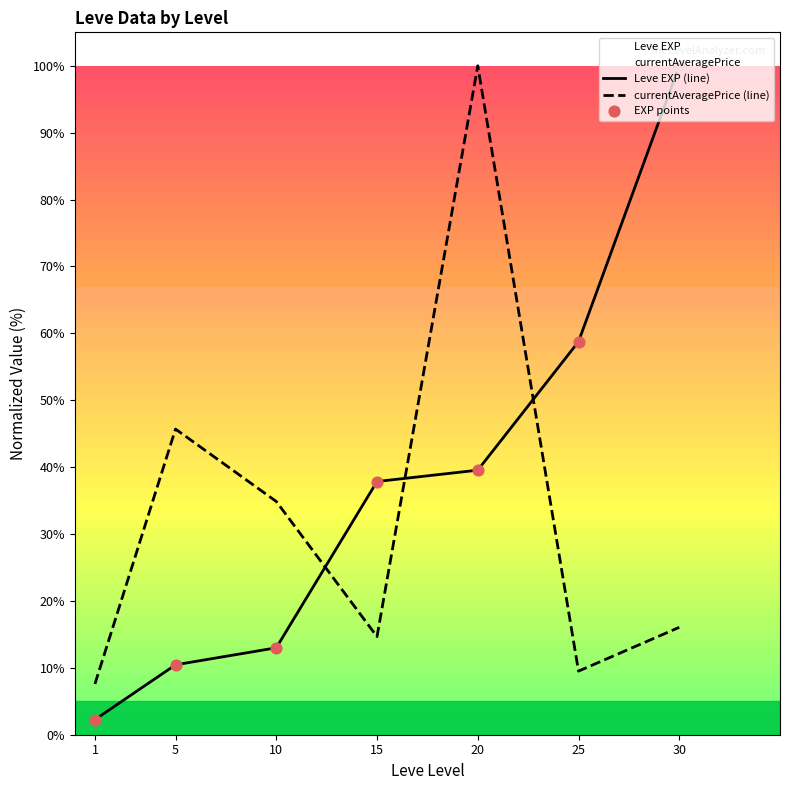

At which category is the sum across all series the highest?

20